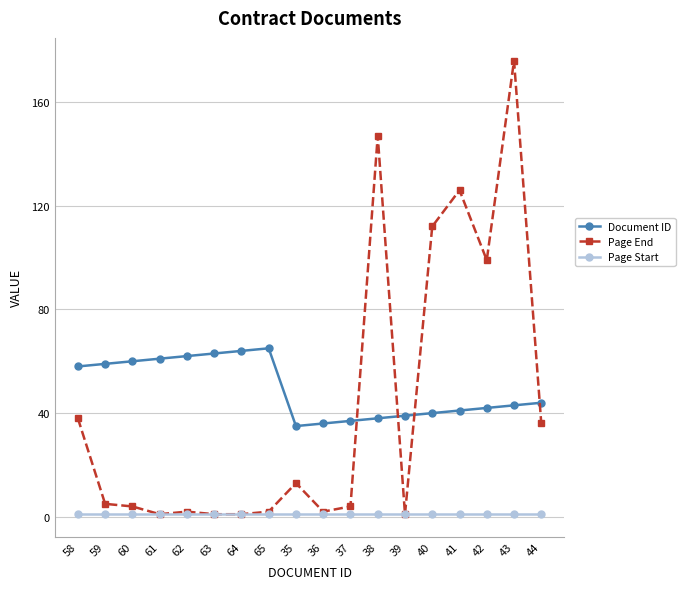

The Page Start series shows 1 at 42. True or false?

True